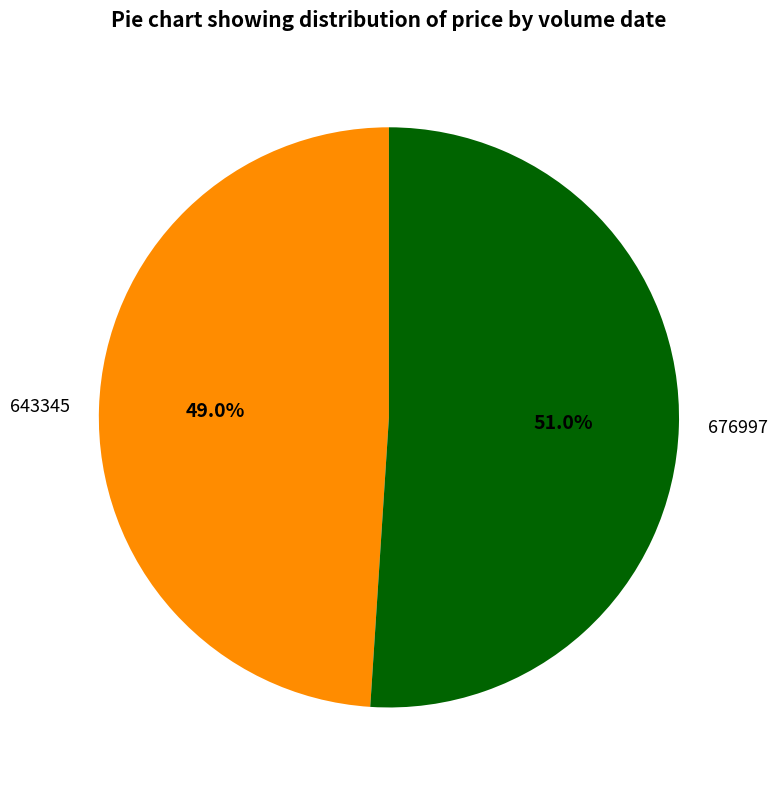

Approximately how many times larger is the value at 676997 compared to 643345?

1.0